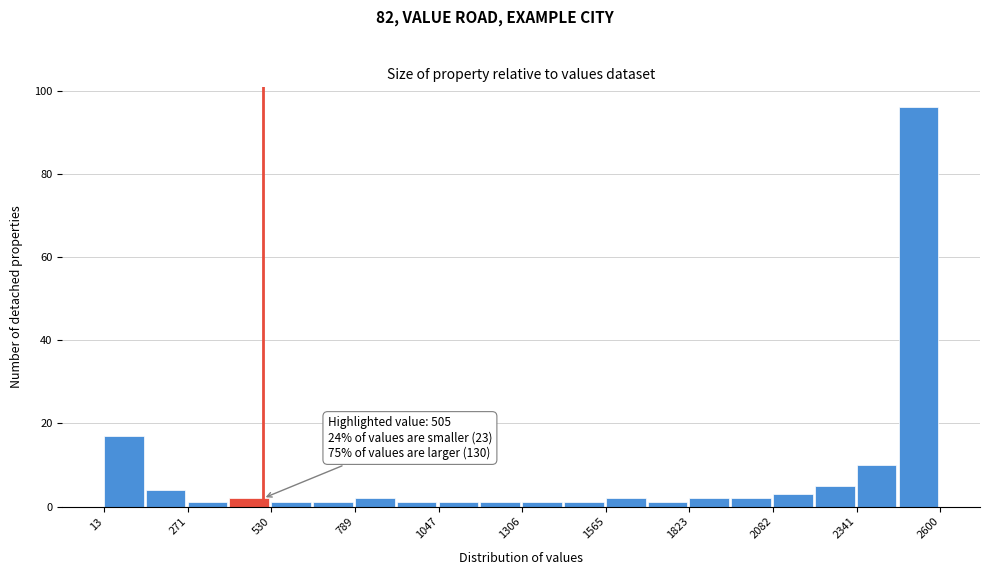

Read against the x-axis, roughly where is the centre of the tallest bar?

2550